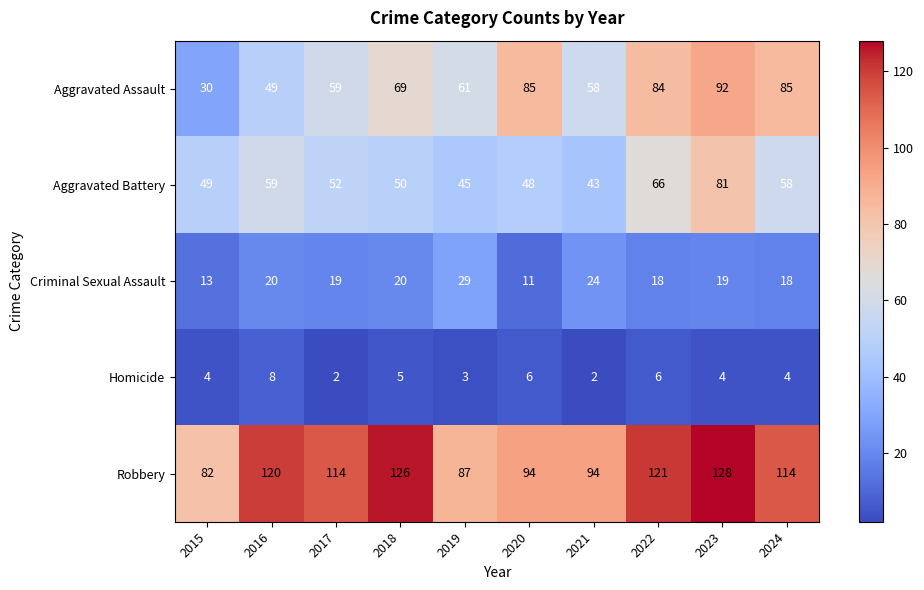

True or false: Robbery has a value of 121 at 2022.

True